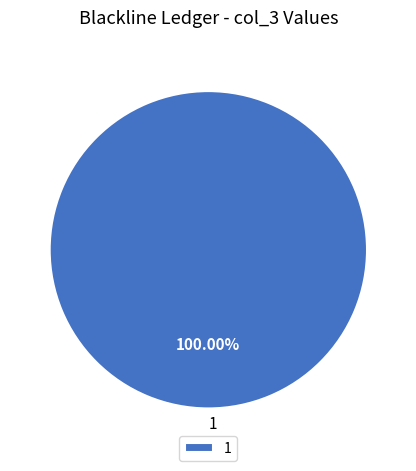

Rank the categories by value from highest to lowest.

1